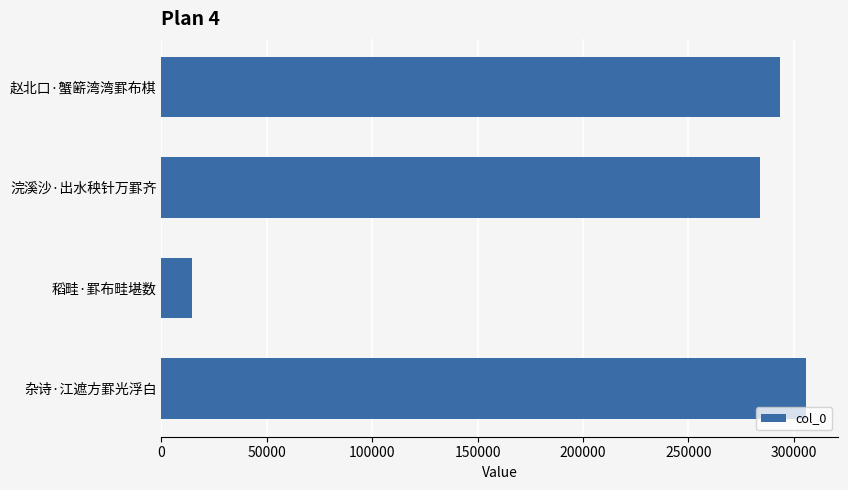

What is the sum of all values?

897347